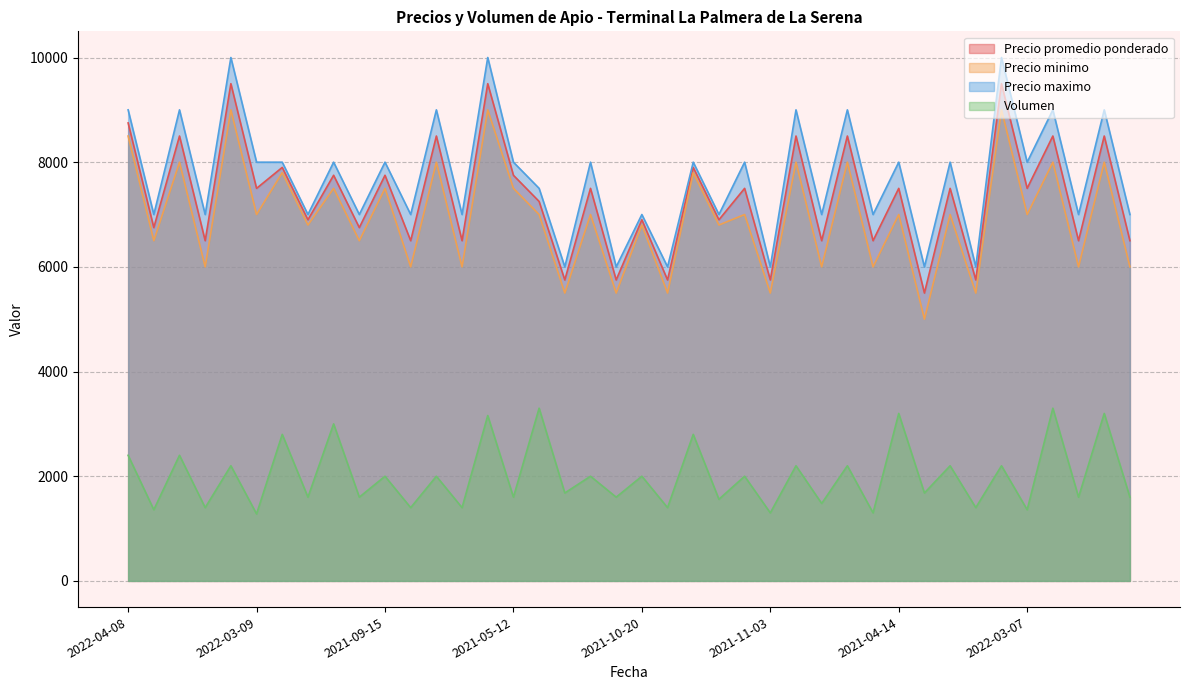

List the series in order of their peak value, lowest first.

Volumen, Precio minimo, Precio promedio ponderado, Precio maximo